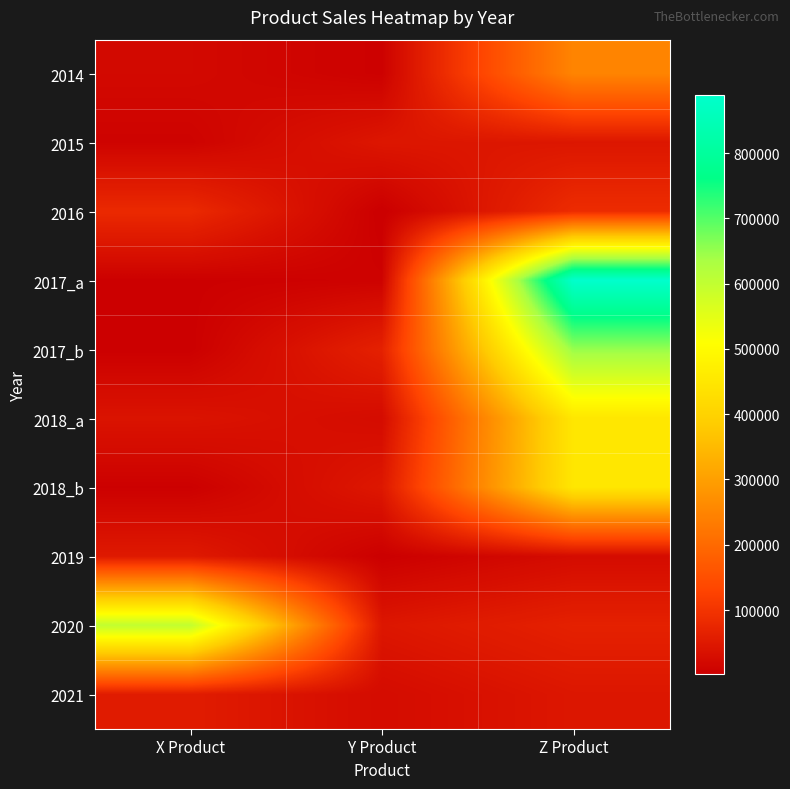

Which label corresponds to the smallest value in the chart?

Y Product